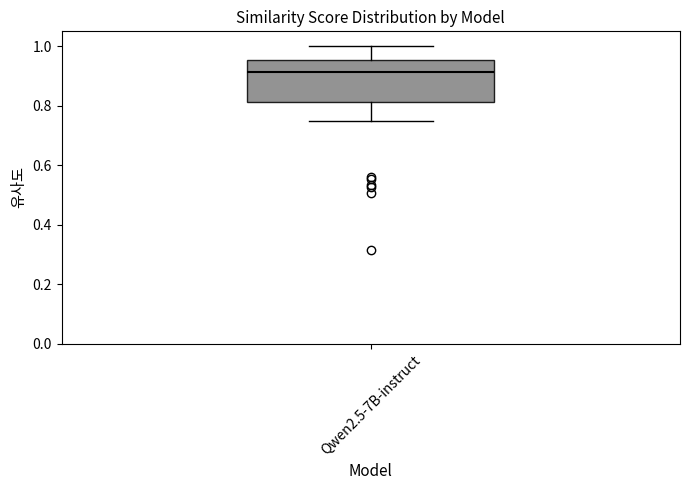

Transcribe this box plot: give where the median line is, the range the box spans, and where the two whiskers end, as read against the y-axis. The values are not printed on the chart, so give them approximately, as read against the axis.

median 0.92, box 0.82 to 0.96, whiskers 0.76 to 1.00